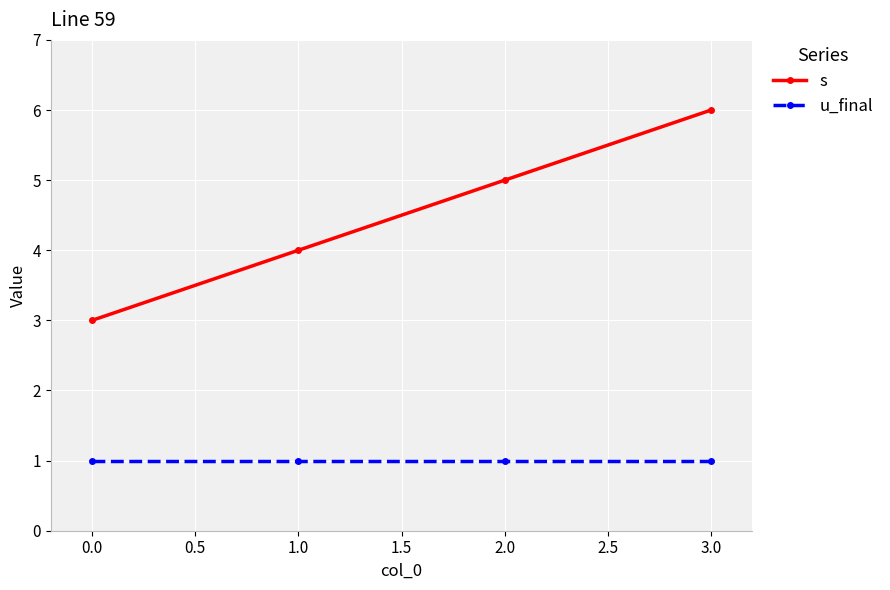

Is it true that u_final equals 1 at 0.0?

True